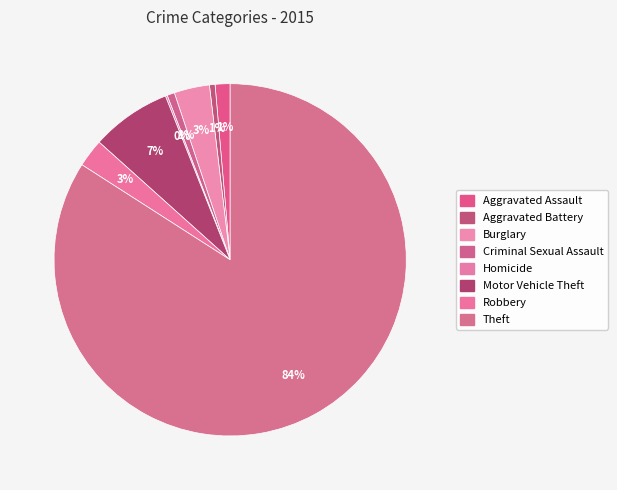

Is it true that Robbery is 12% of the pie?

False